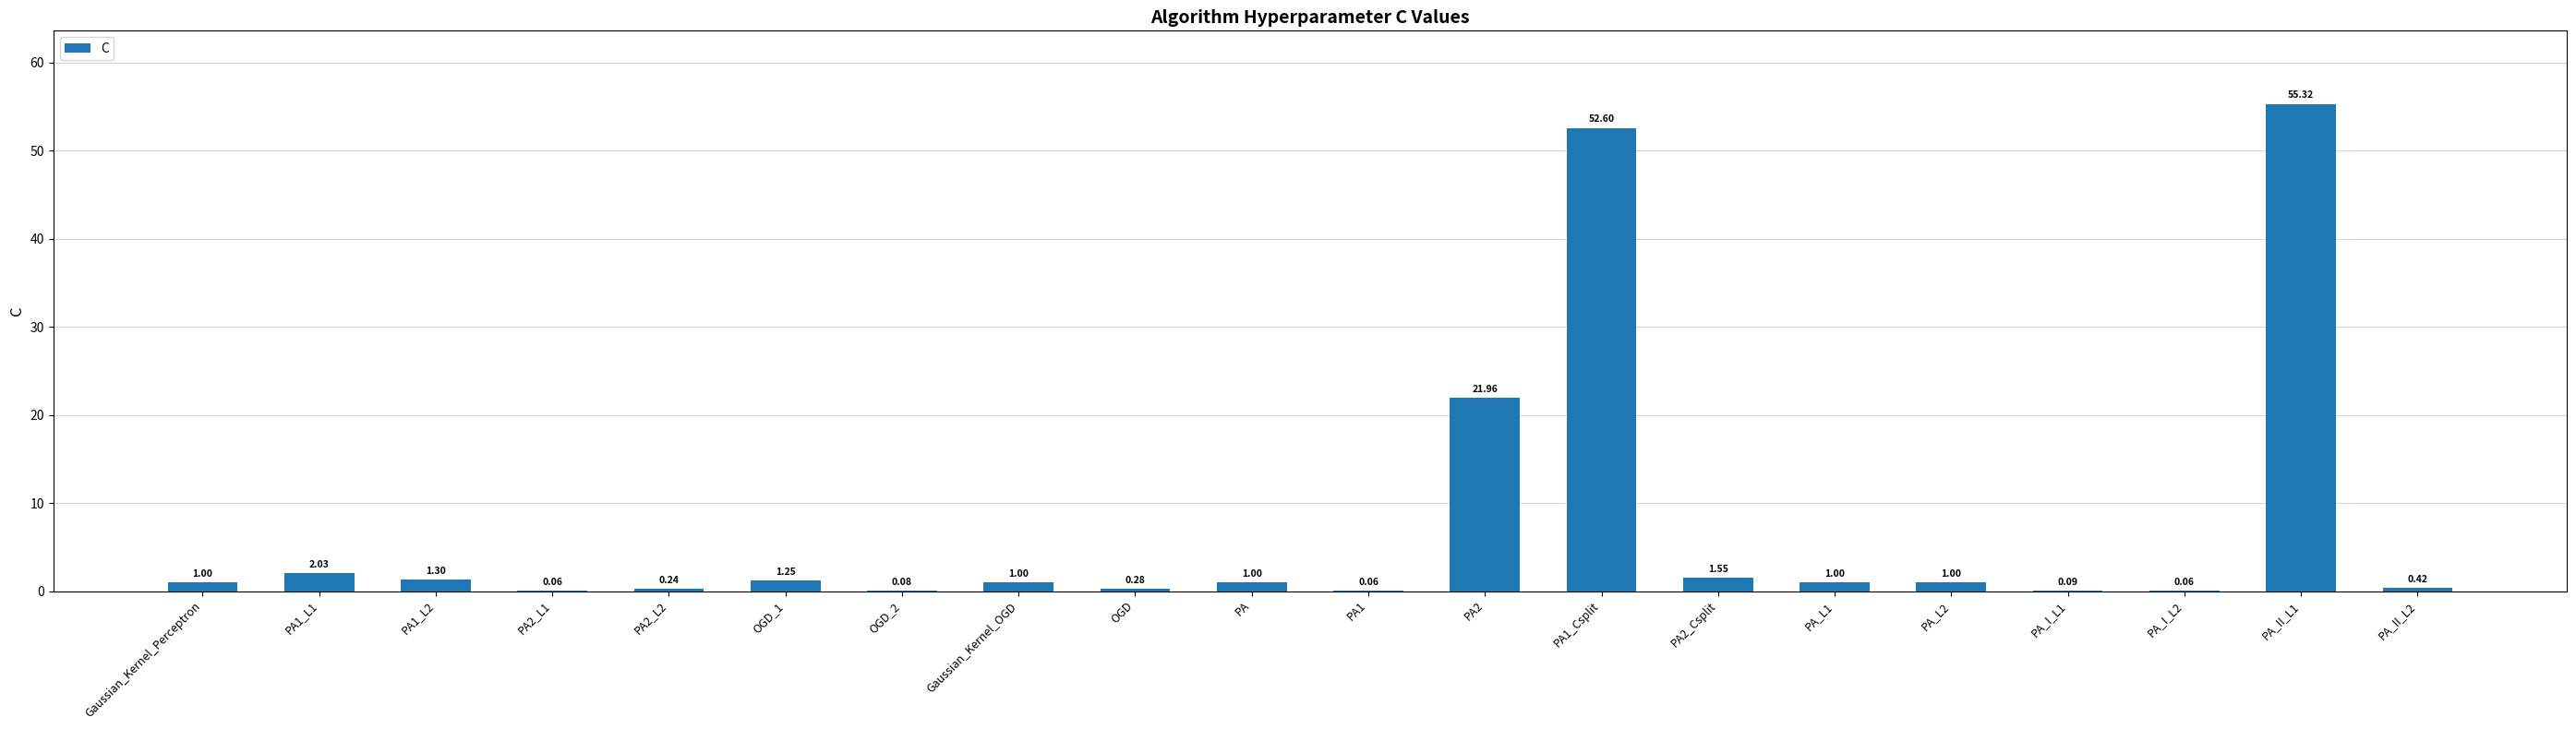

Which has a higher value, PA2_L2 or PA?

PA